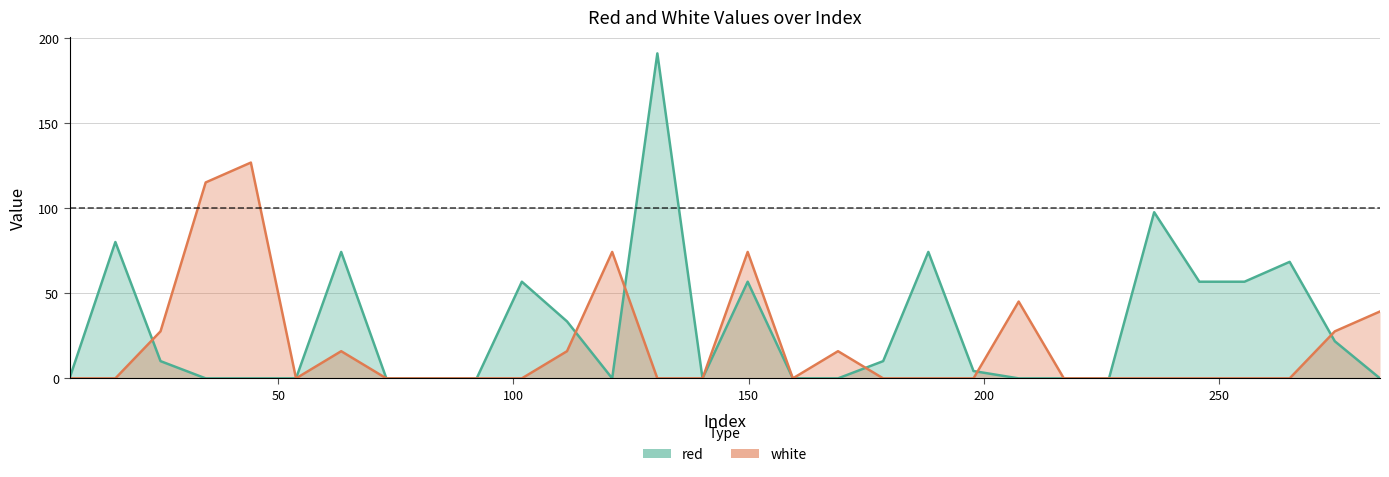

Which series changed the most between 44.2 and 73.0?

white